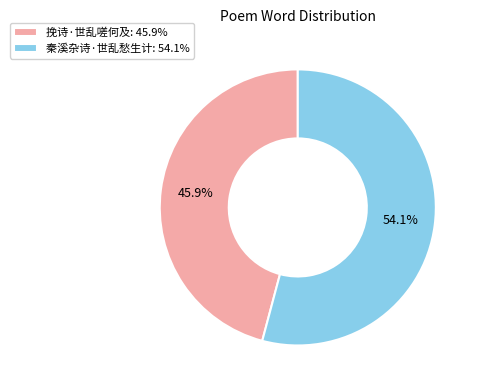

True or false: 挽诗·世乱嗟何及 accounts for 36% of the total.

False